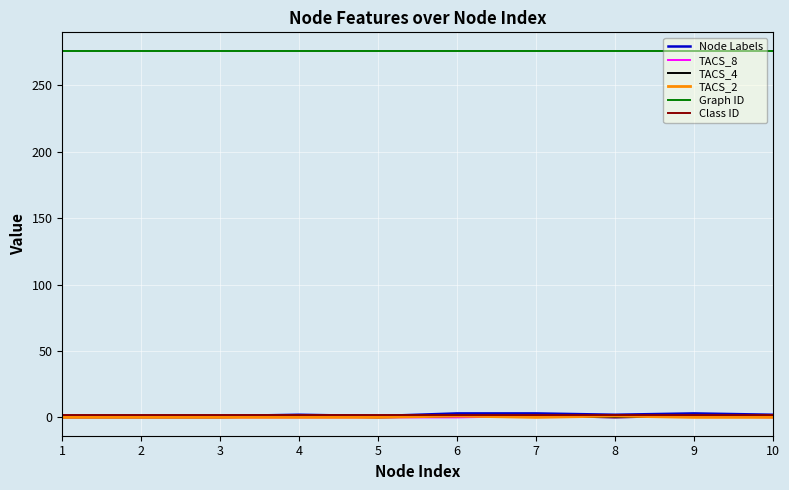

True or false: Graph ID and TACS_4 intersect in this chart.

False